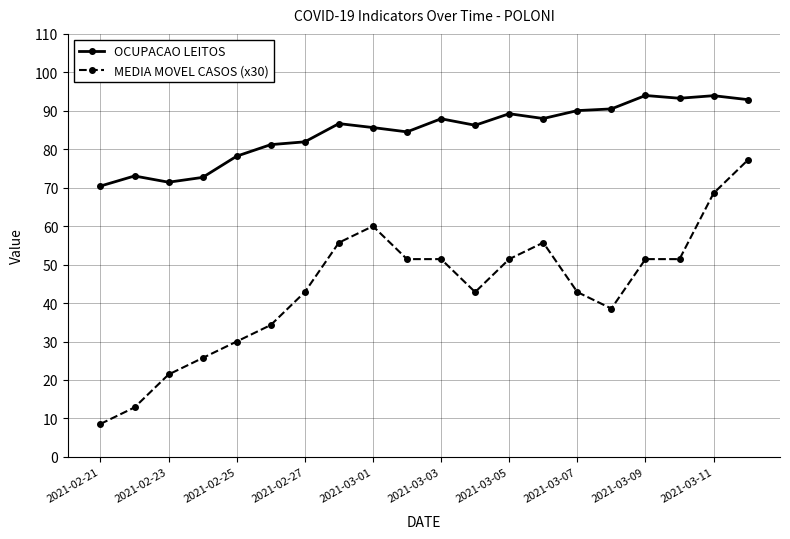

List the series in order of their peak value, lowest first.

MEDIA MOVEL CASOS (x30), OCUPACAO LEITOS